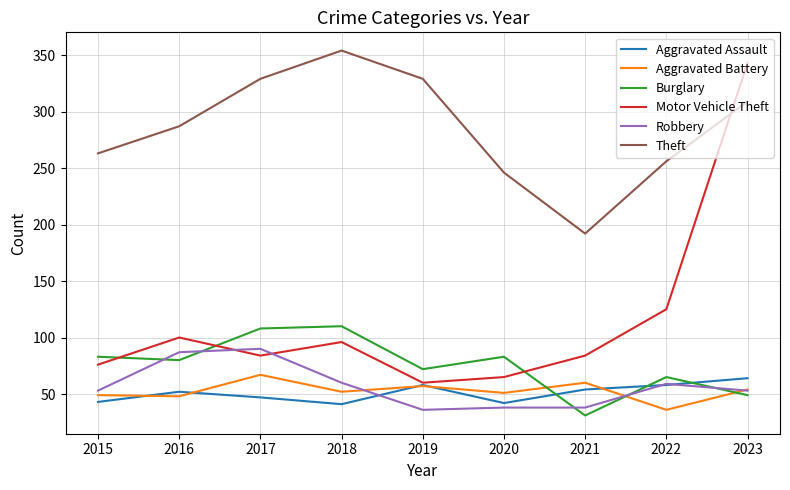

At which category does Motor Vehicle Theft reach its first local valley?

2017